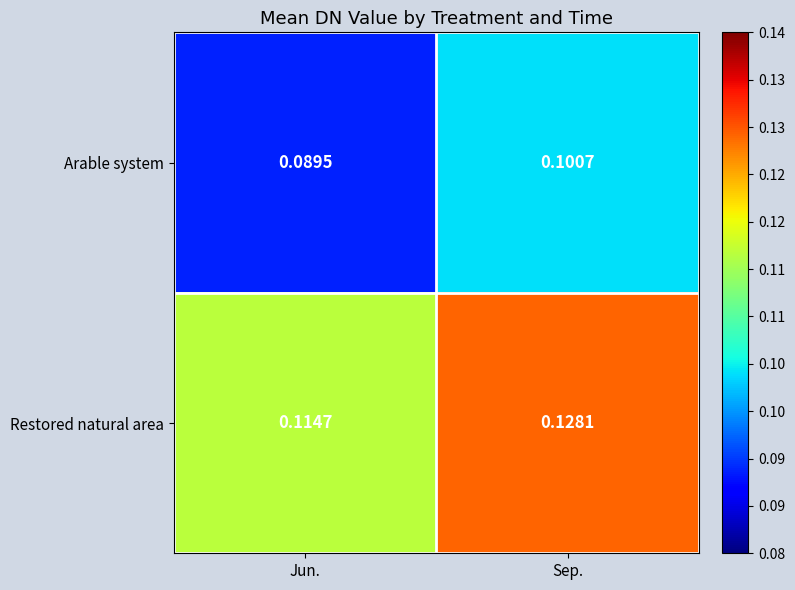

At which label is Restored natural area closest to 0?

Jun.